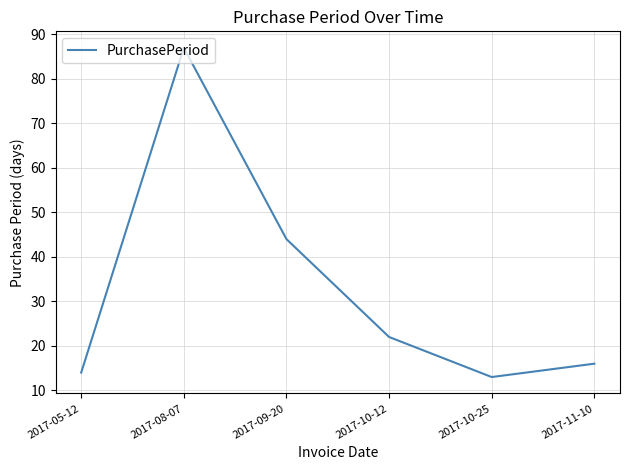

What position from the left is 2017-05-12?

1